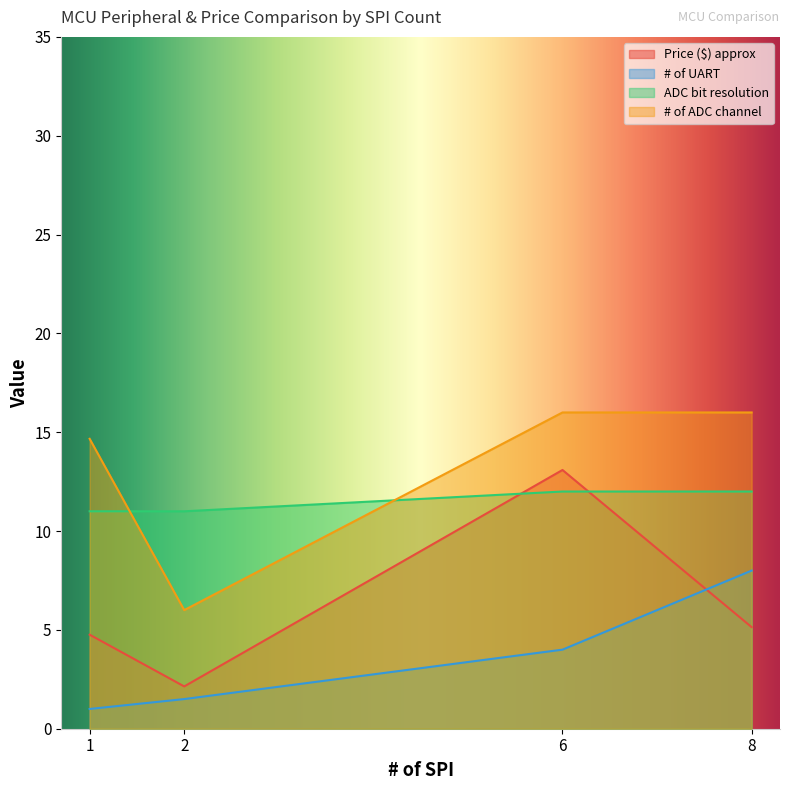

What is the sum of the ADC bit resolution values at 2 and 1?

22.0